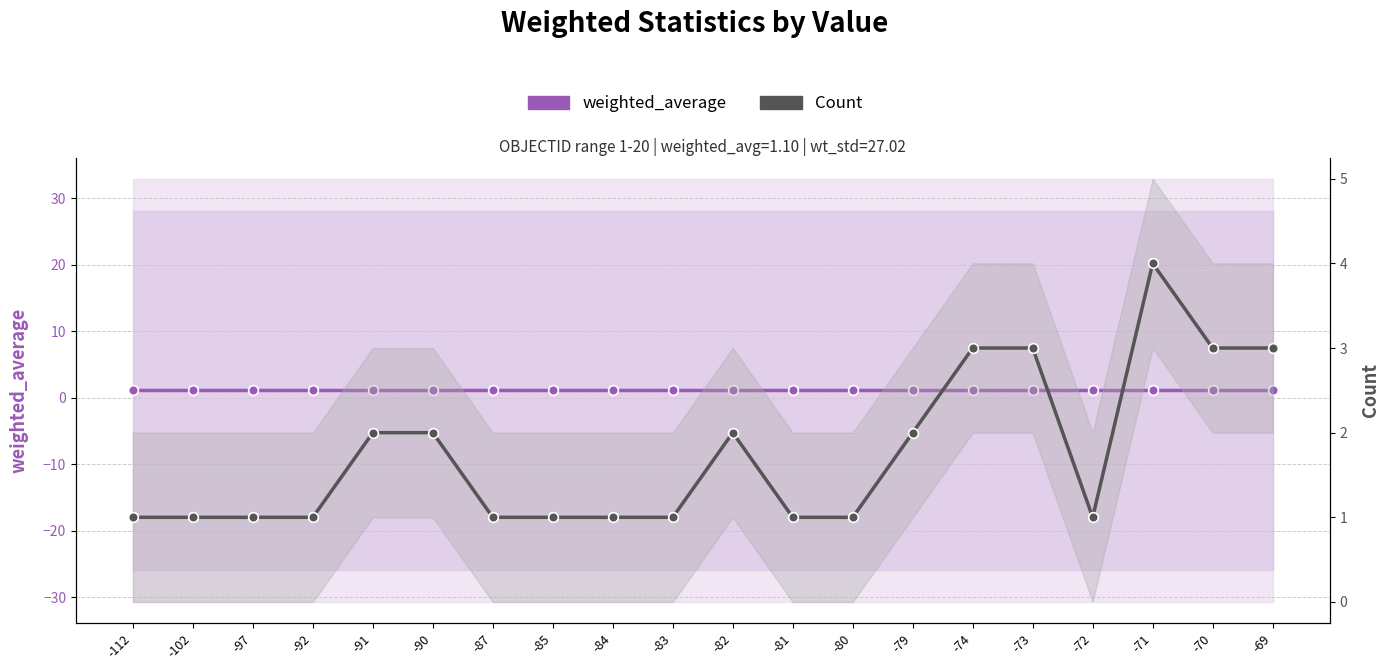

Reading left to right, transcribe all the data shown in this chart.

weighted_average: -112=1.1	-102=1.1	-97=1.1	-92=1.1	-91=1.1	-90=1.1	-87=1.1	-85=1.1	-84=1.1	-83=1.1	-82=1.1	-81=1.1	-80=1.1	-79=1.1	-74=1.1	-73=1.1	-72=1.1	-71=1.1	-70=1.1	-69=1.1
Count: -112=1.0	-102=1.0	-97=1.0	-92=1.0	-91=2.0	-90=2.0	-87=1.0	-85=1.0	-84=1.0	-83=1.0	-82=2.0	-81=1.0	-80=1.0	-79=2.0	-74=3.0	-73=3.0	-72=1.0	-71=4.0	-70=3.0	-69=3.0